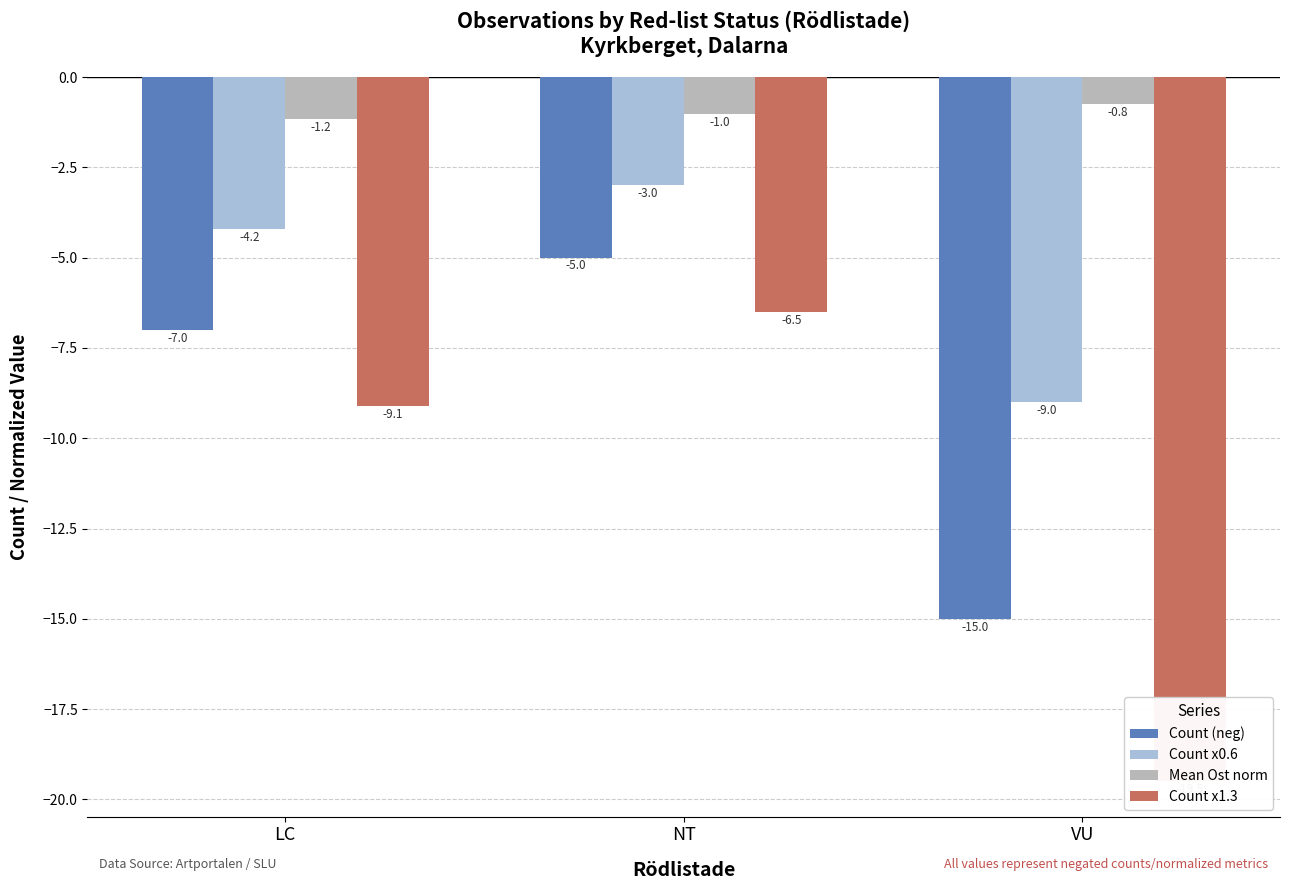

Is it true that Count (neg) equals -7.0 at LC?

True